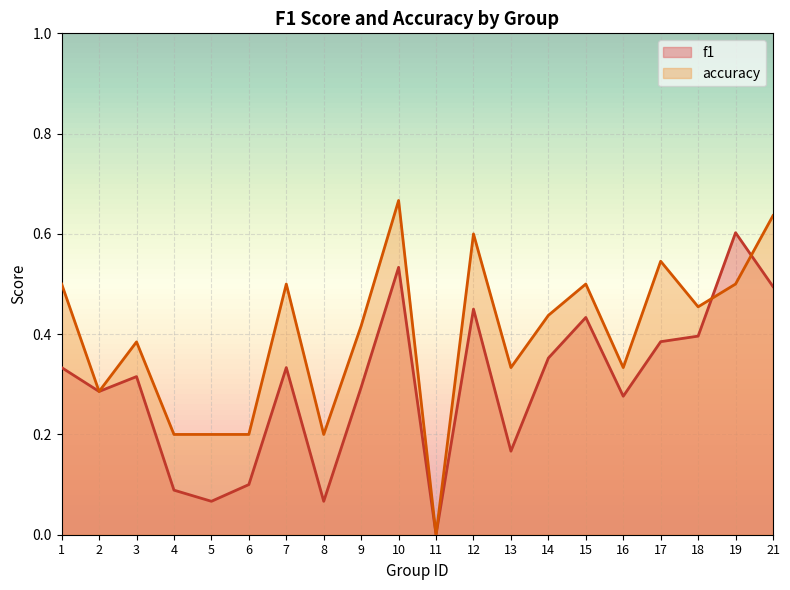

Count the f1 values in the range 0 to 1.

20